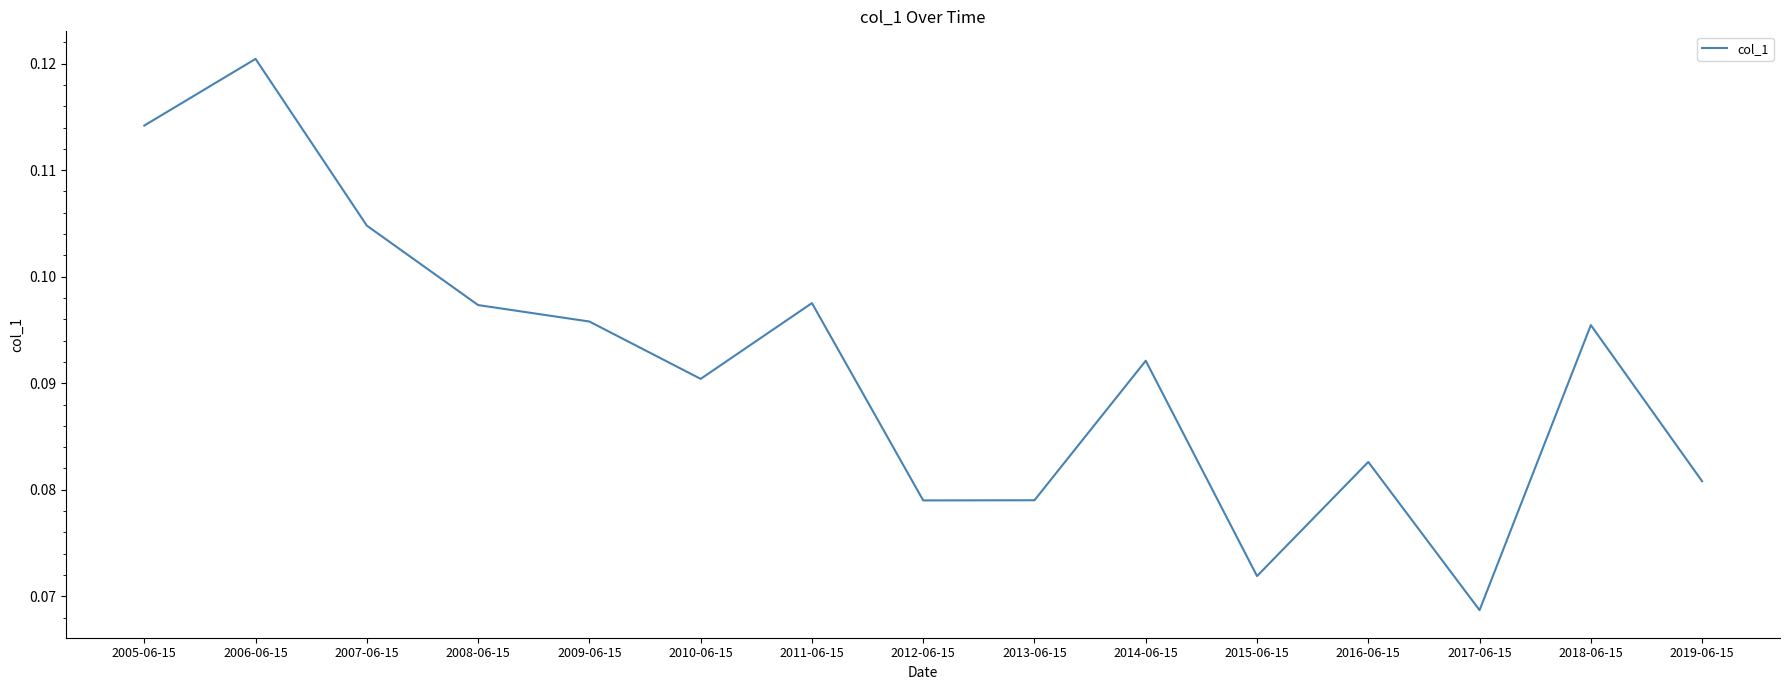

Which category has the lowest value across all series?

2017-06-15